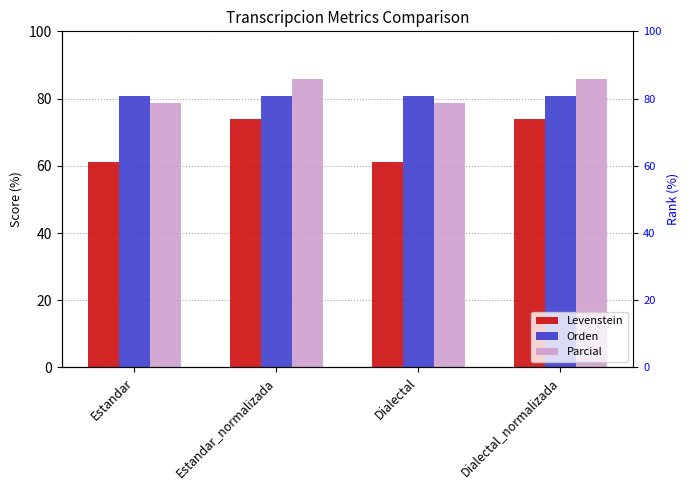

What position from the right is Estandar?

4